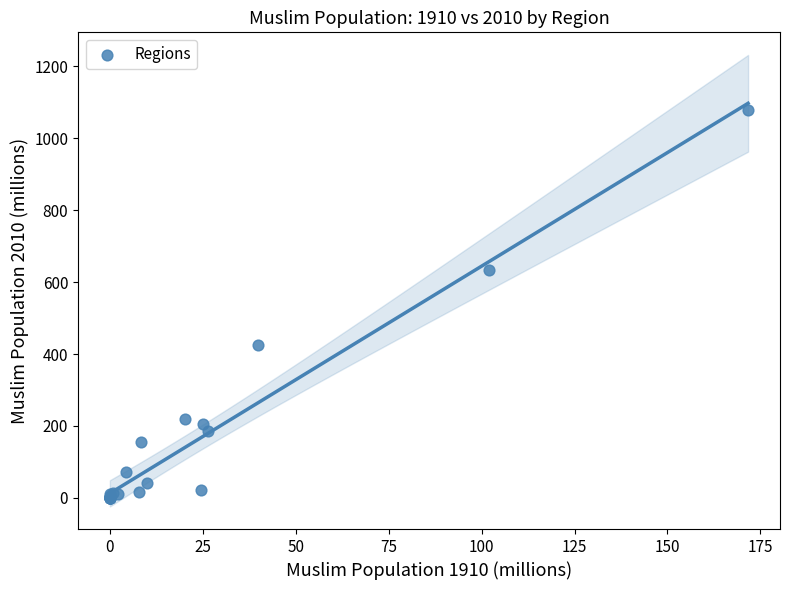

What Y value in the scatter plot is closest to 539?

632.3